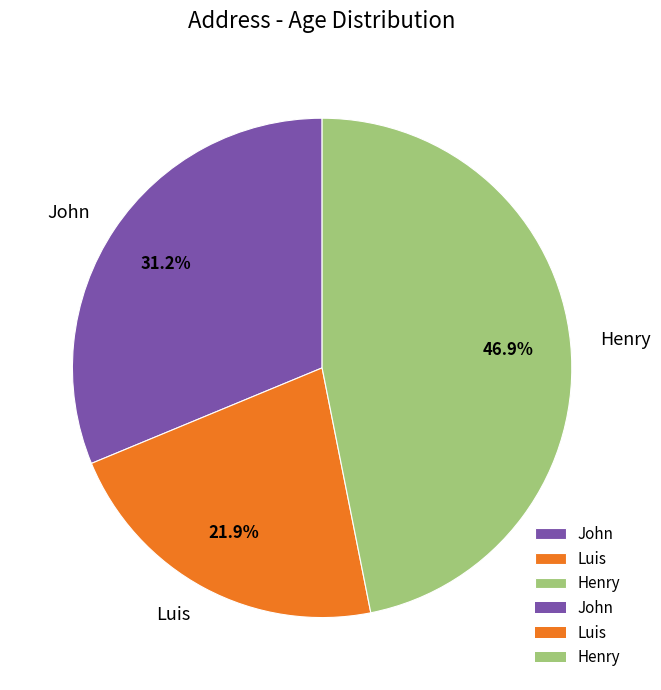

Is there a majority slice in this chart?

No